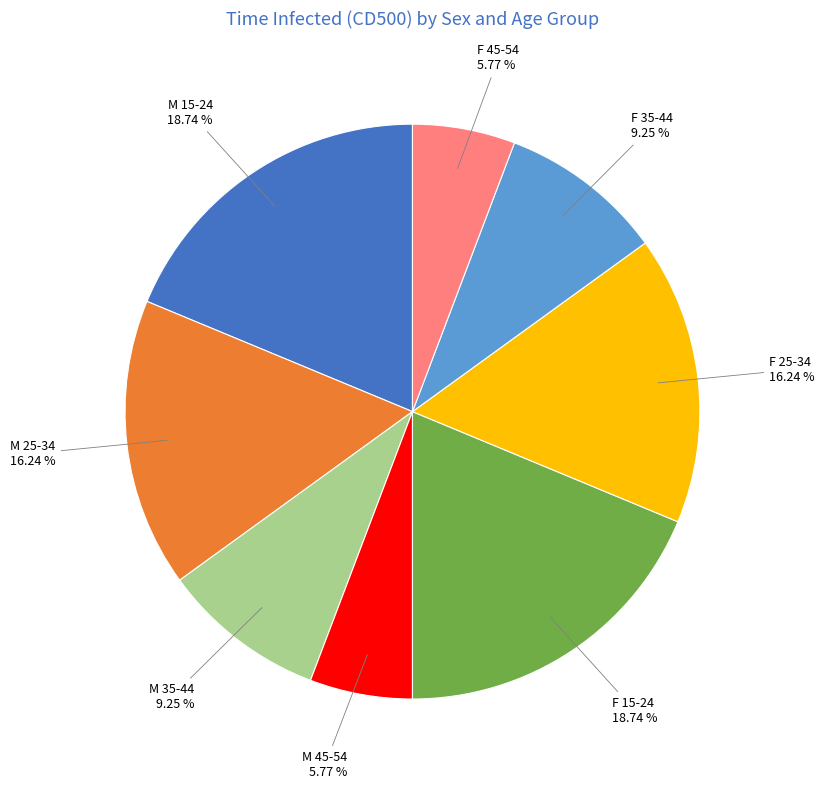

Does any single category account for the majority?

No